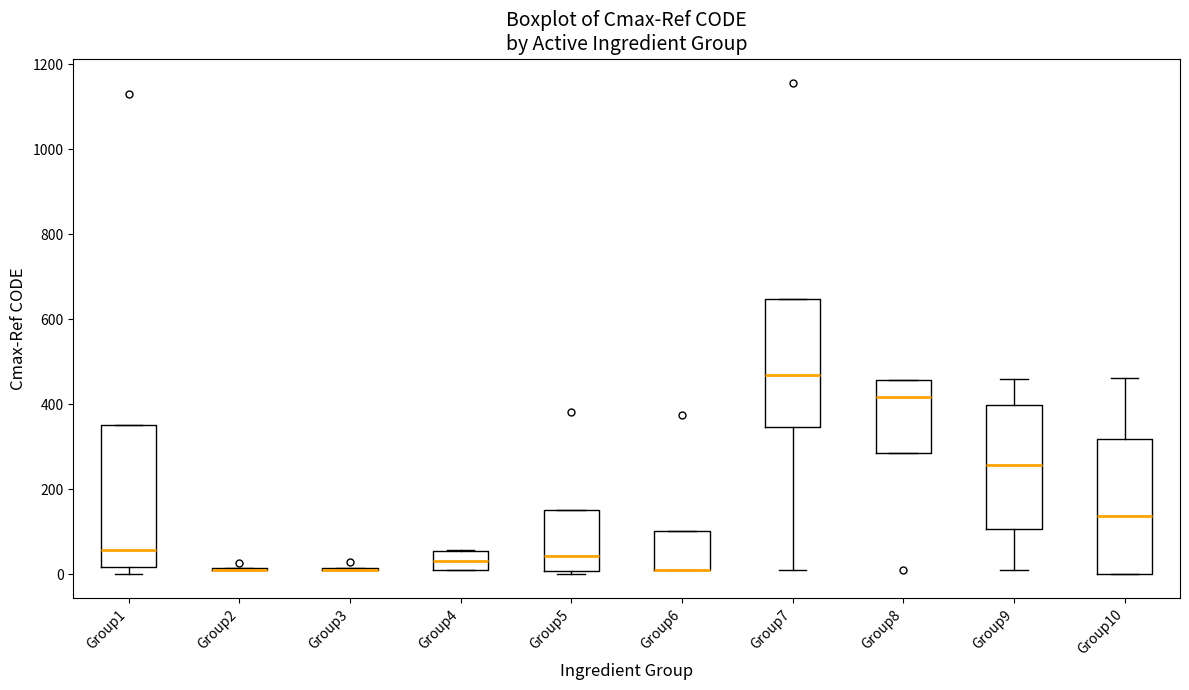

Reading left to right, transcribe this box plot: for each box, give where its median line is, the range the box spans, and where its two whiskers end, as read against the y-axis. The values are not printed on the chart, so give them approximately, as read against the axis.

Group1: median 60, box 20 to 360, whiskers 0 to 360
Group2: box collapsed to a line at 20, whiskers 20 to 20
Group3: box collapsed to a line at 20, whiskers 20 to 20
Group4: median 40, box 20 to 60, whiskers 20 to 60
Group5: median 40, box 0 to 160, whiskers 0 (just below the box's lower edge) to 160
Group6: median 20 (drawn on the box's lower edge), box 20 to 100, whiskers 20 to 100
Group7: median 460, box 340 to 640, whiskers 20 to 640
Group8: median 420, box 280 to 460, whiskers 280 to 460
Group9: median 260, box 100 to 400, whiskers 20 to 460
Group10: median 140, box 0 to 320, whiskers 0 to 460